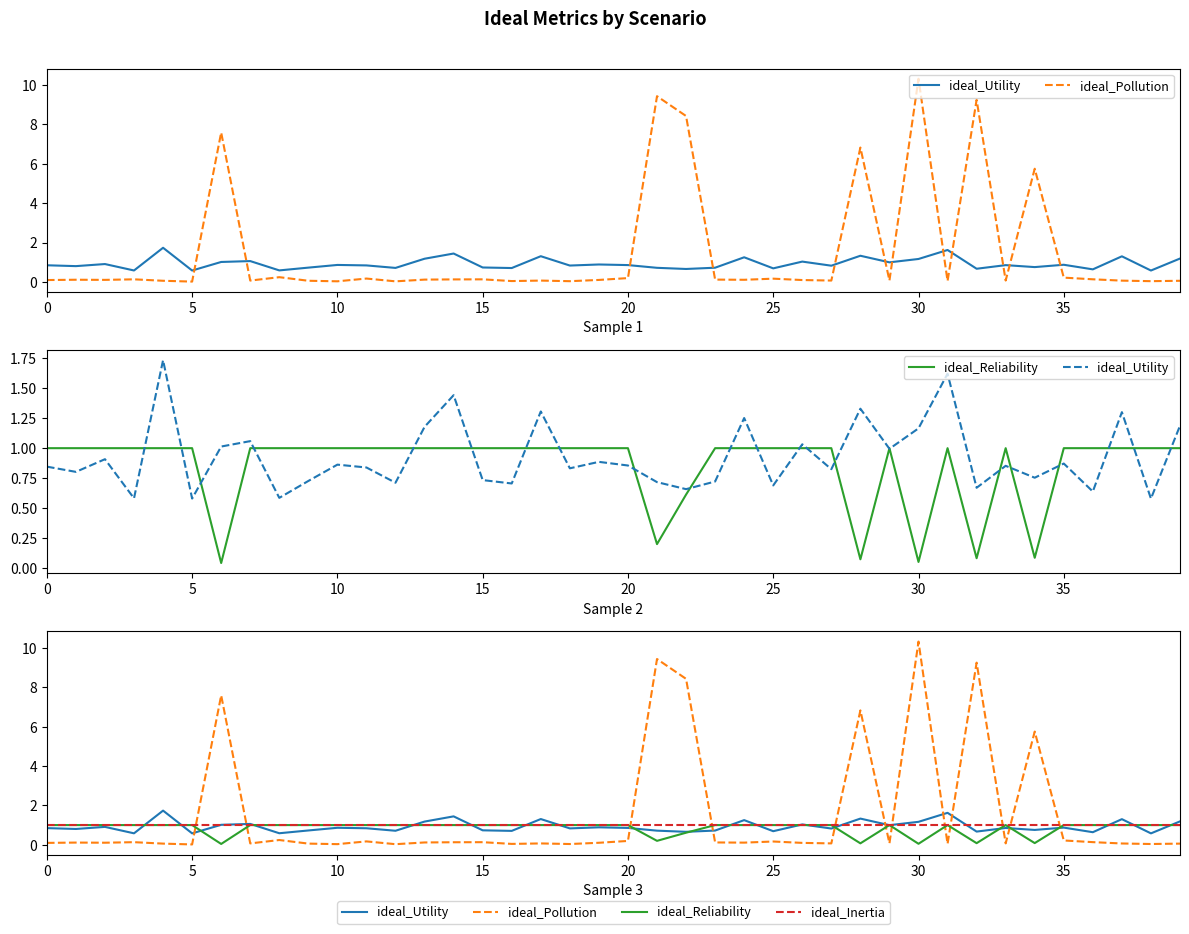

What are all the series names shown in the legend?

ideal_Utility, ideal_Pollution, ideal_Reliability, ideal_Inertia